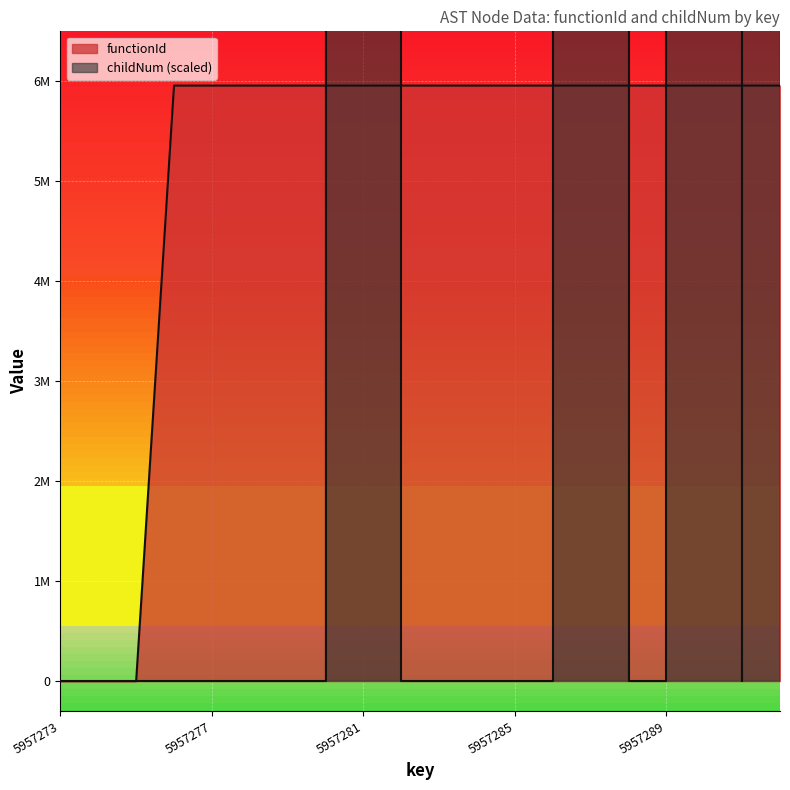

How many lines are shown in the chart?

2